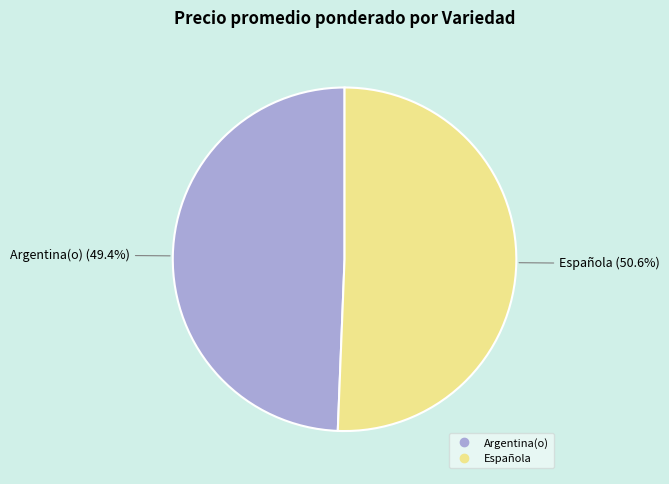

Which slice is the smallest?

Argentina(o)